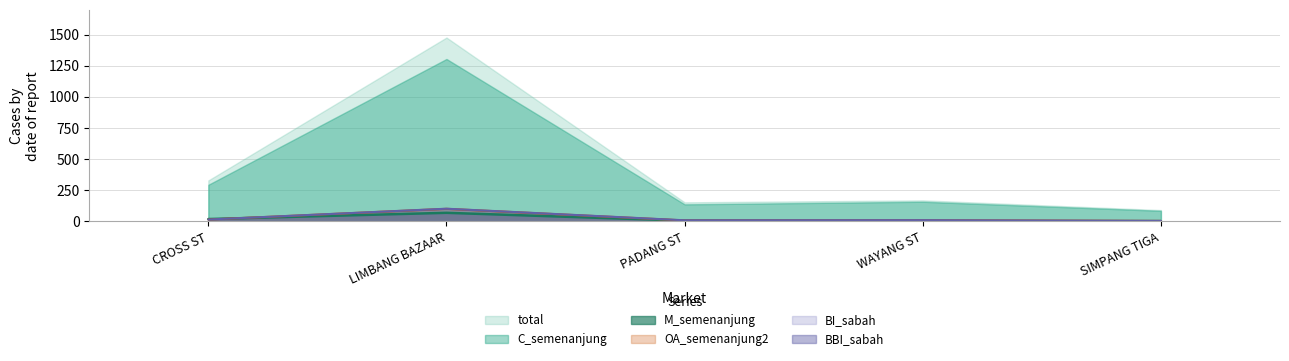

Where is total nearest to the value 783?

CROSS ST